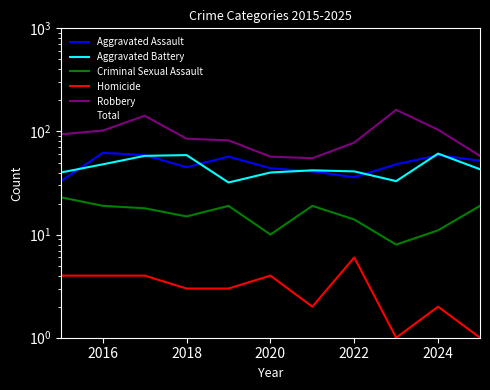

Which series ends up on top after the final intersection of Aggravated Battery and Aggravated Assault?

Aggravated Assault